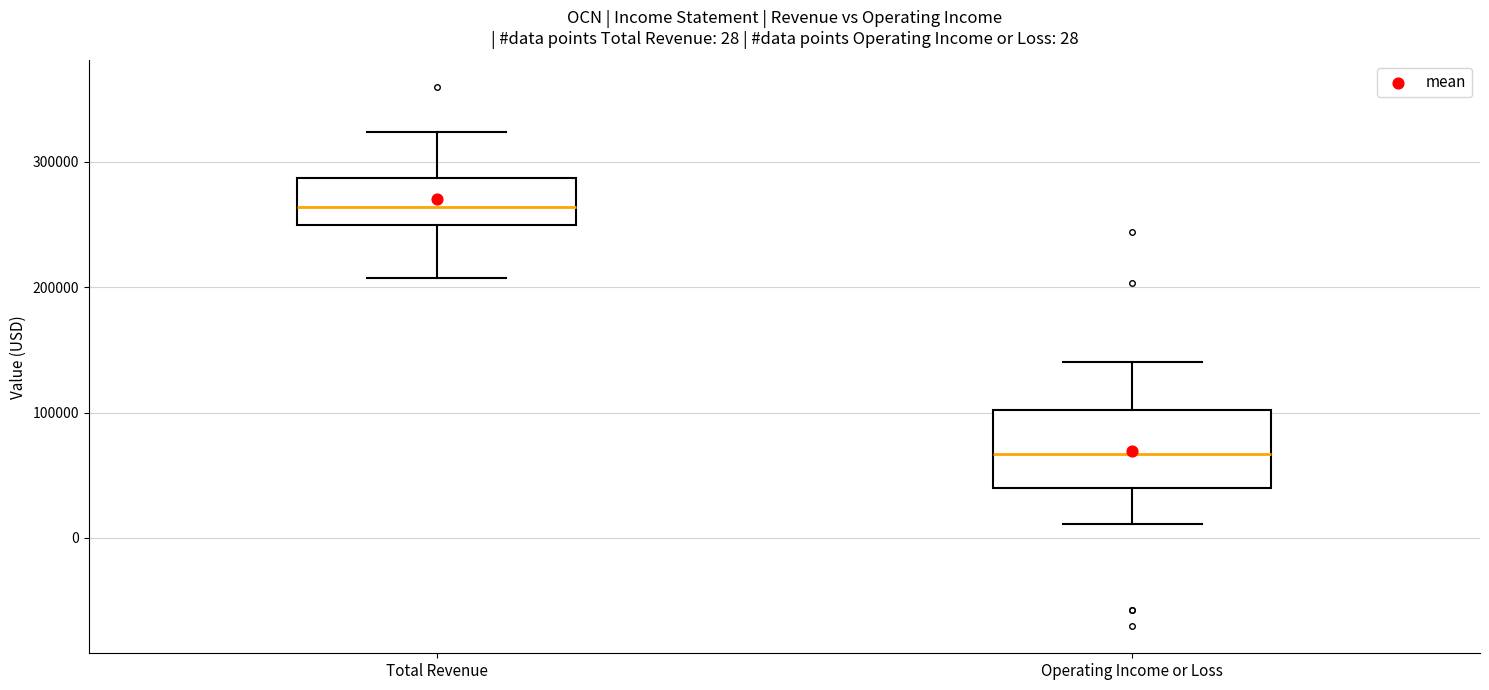

Which box is the tallest, from its lower edge to its upper edge?

Operating Income or Loss